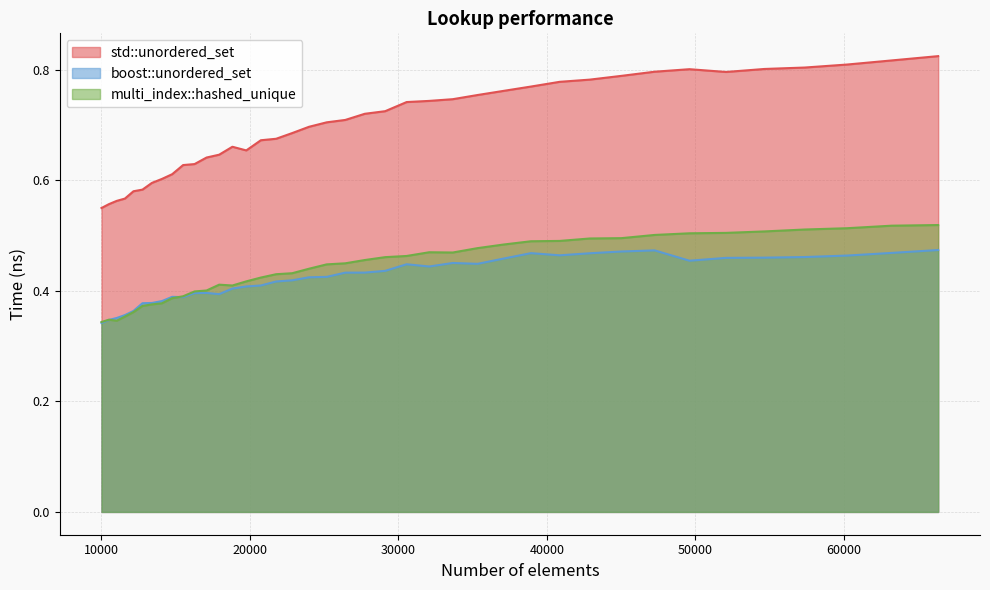

List the series in order of their peak value, lowest first.

boost::unordered_set, multi_index::hashed_unique, std::unordered_set